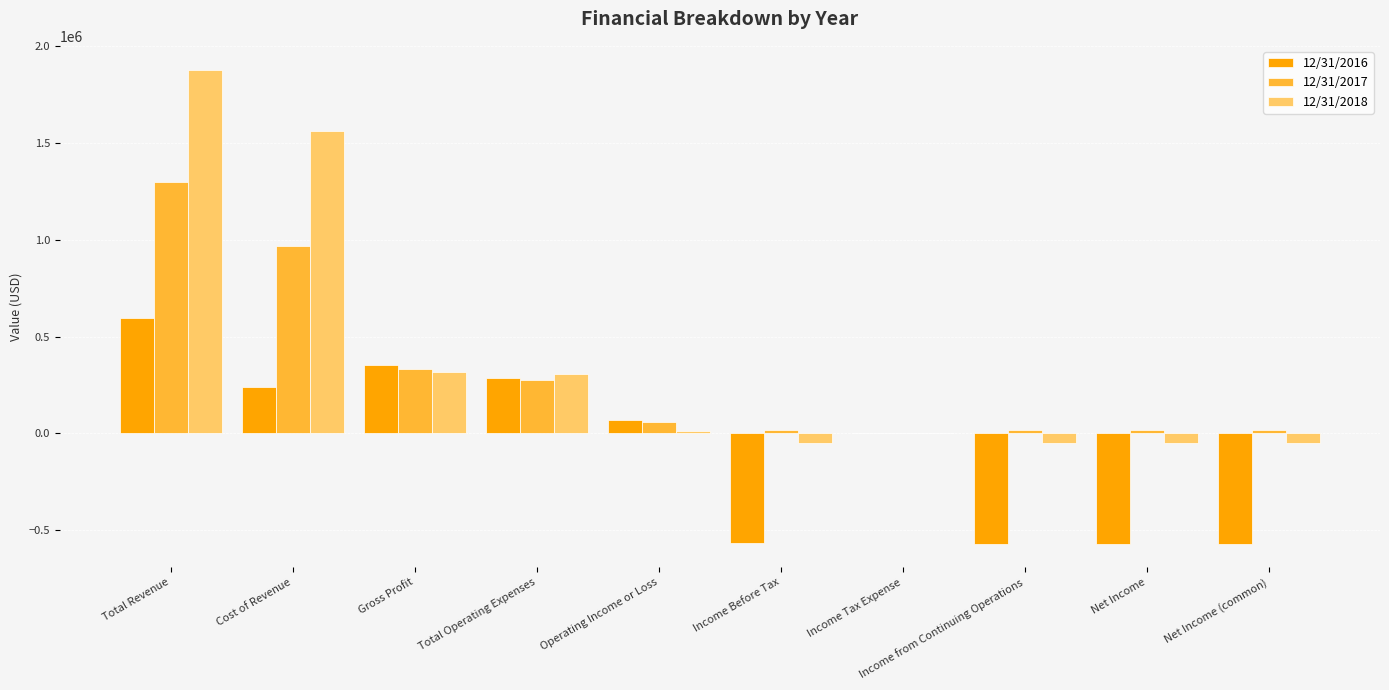

What is the sum of all 12/31/2016 values?

-732298